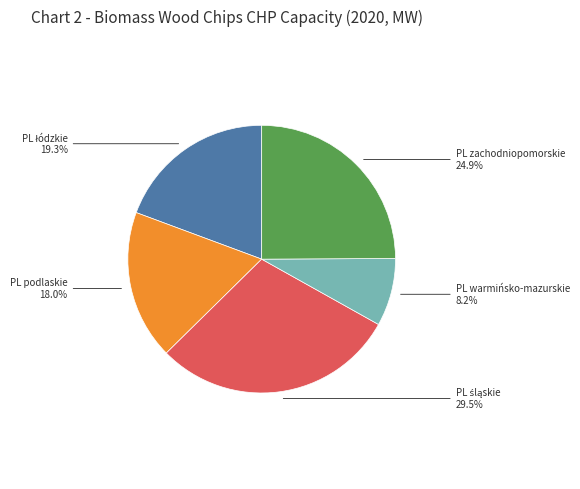

To the nearest percent, what is the difference between the largest and smallest slice percentages?

21%